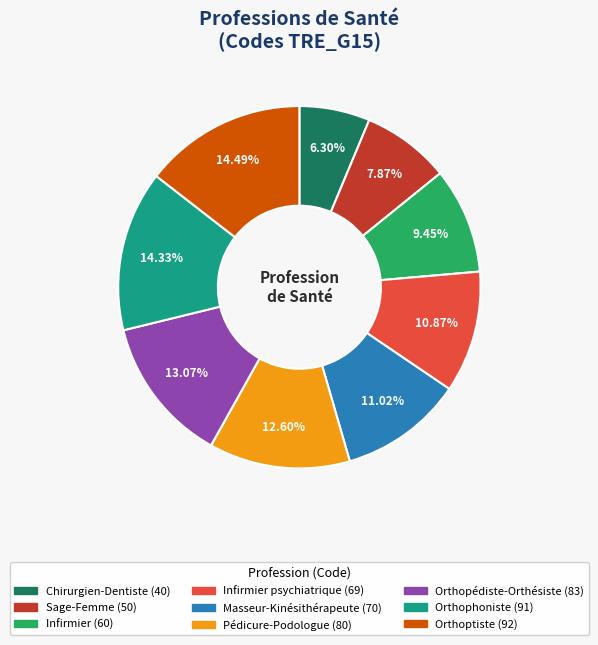

Does any single category account for the majority?

No